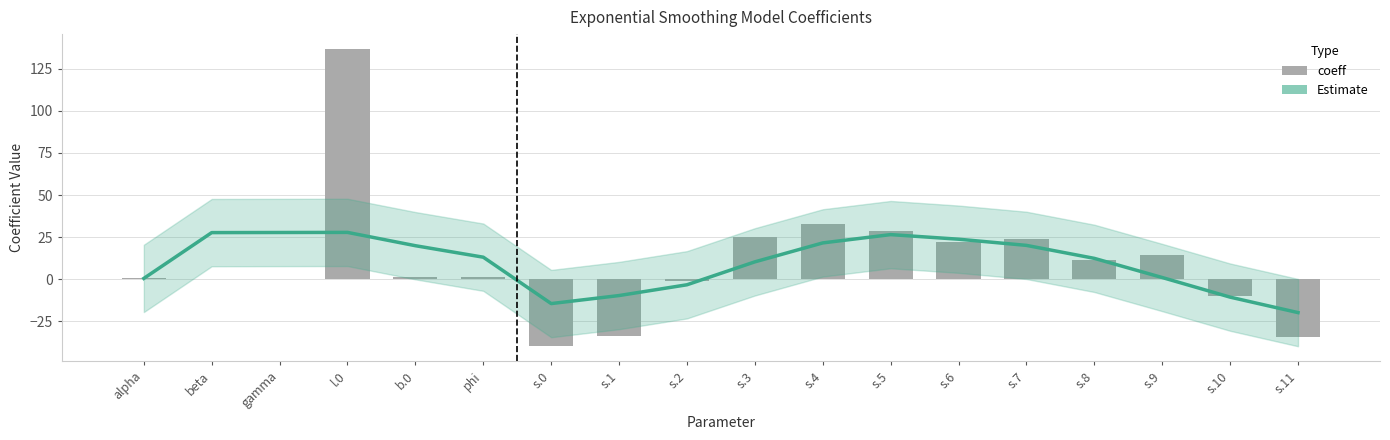

At which category does the chart reach its minimum across all series?

s.0